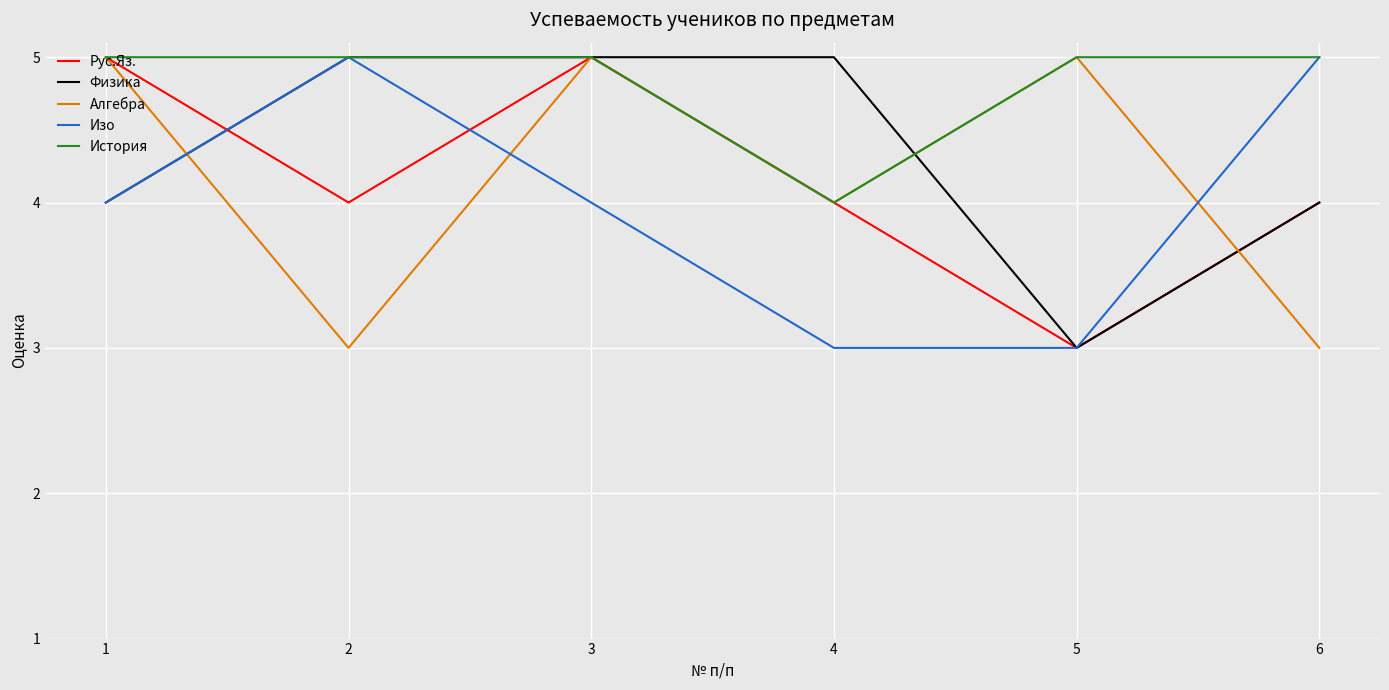

How many intersections are there between Изо and Алгебра?

3